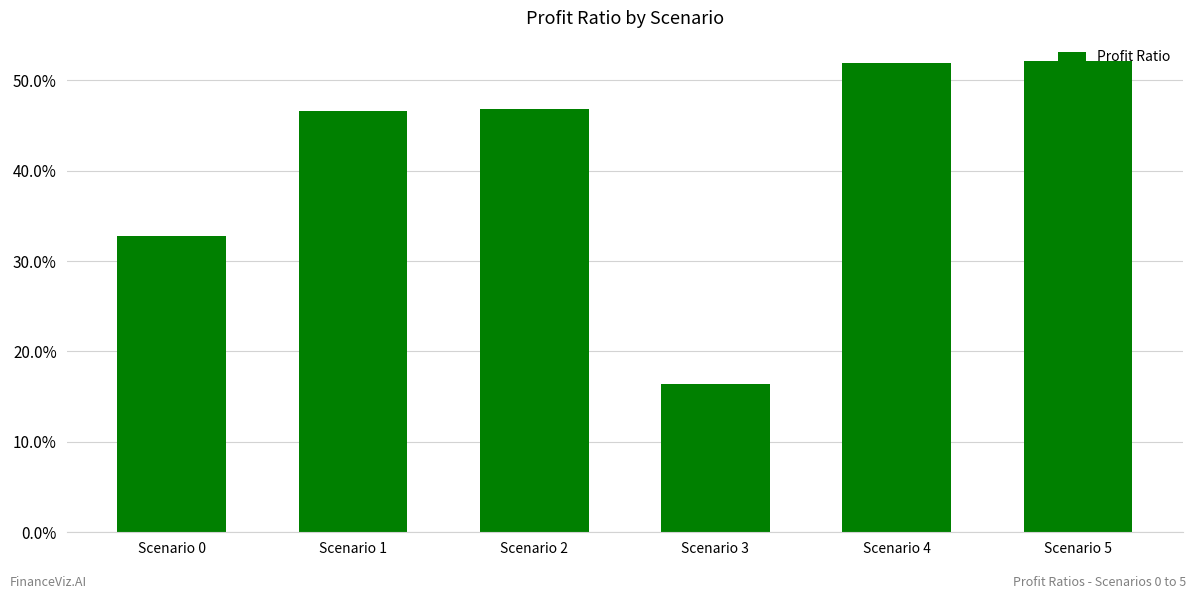

What is the value of the 4th bar from the left?

16.4